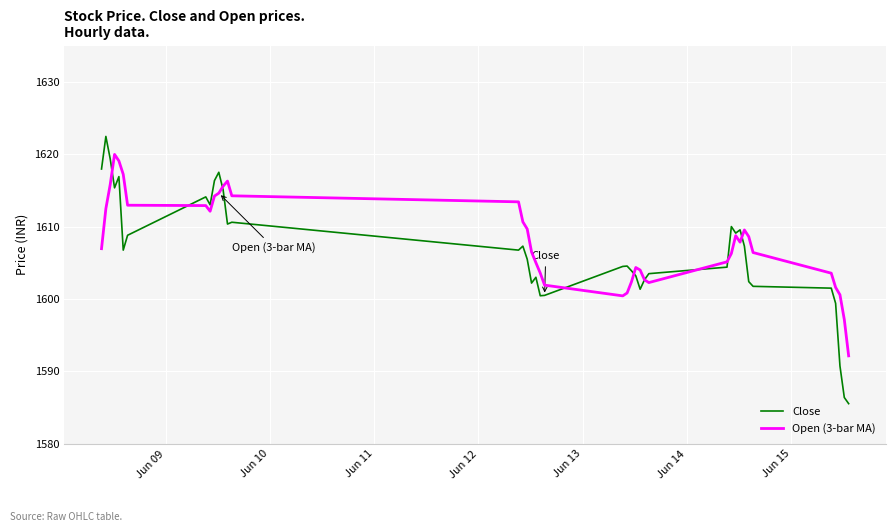

What is the greatest value displayed?

1622.4